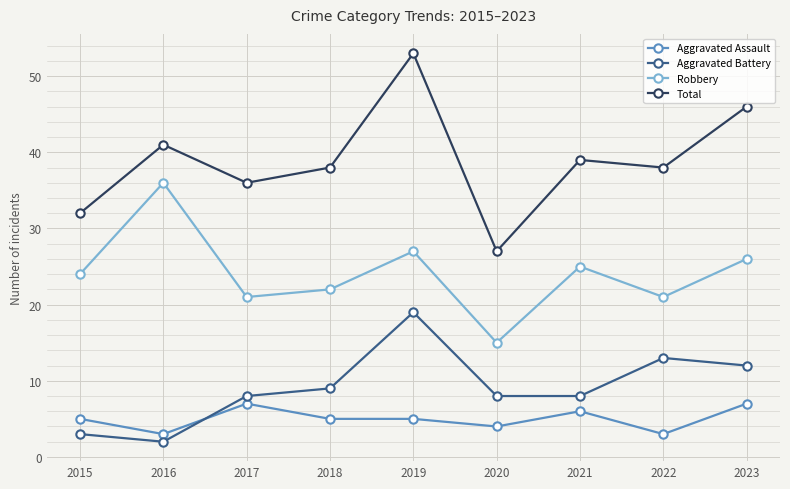

How many series are shown in this chart?

4